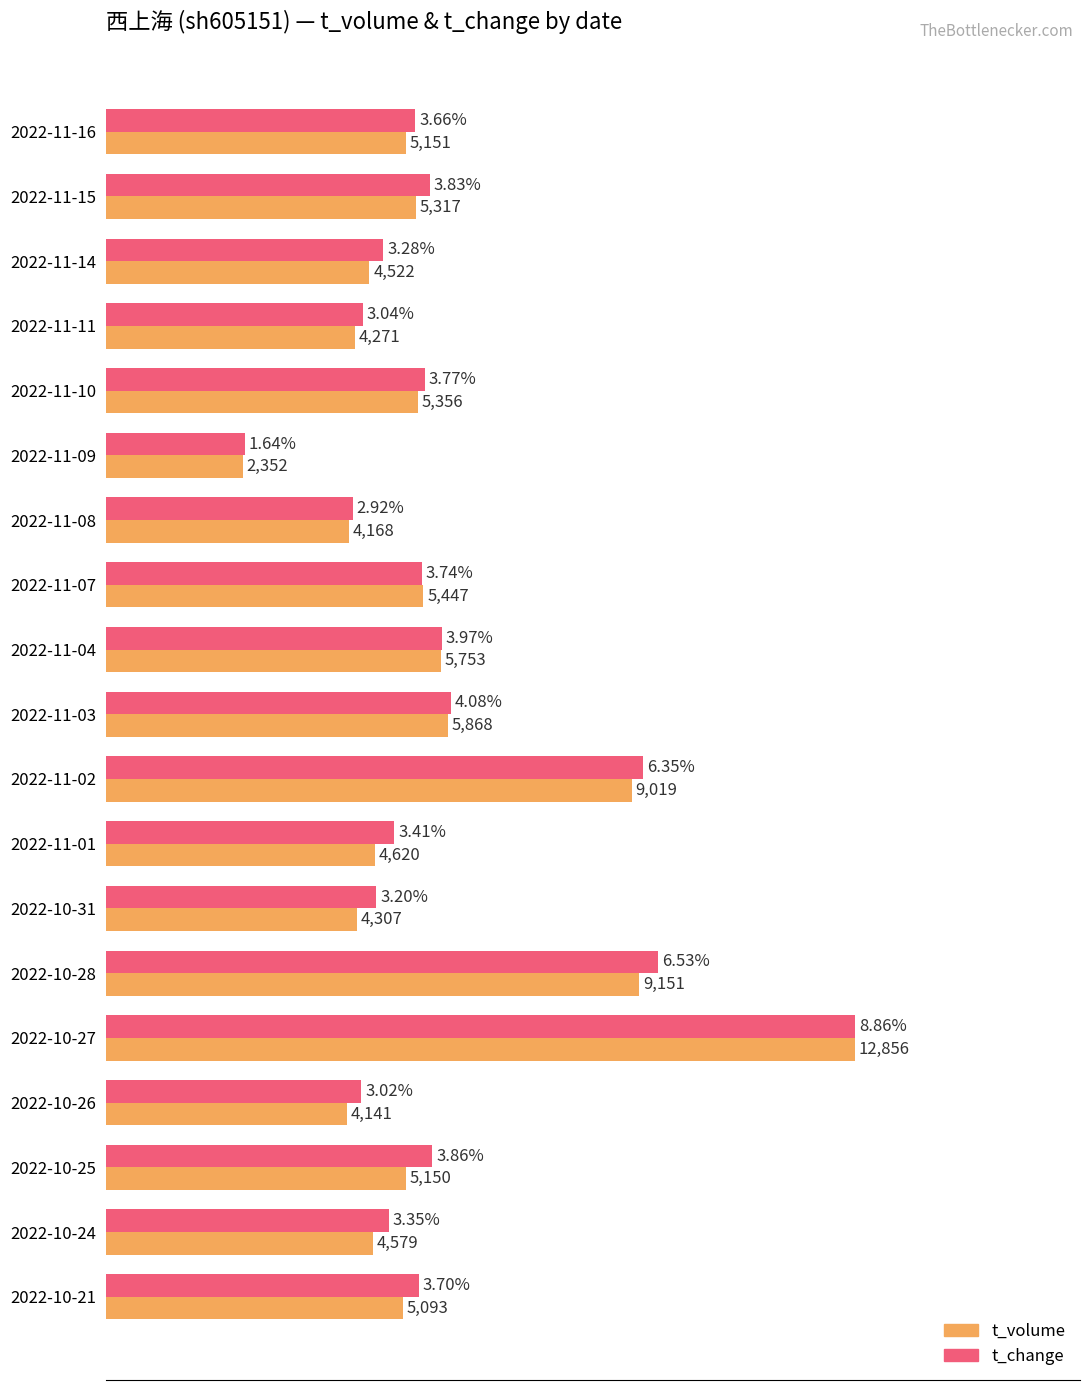

What are all the series names shown in the legend?

t_volume, t_change